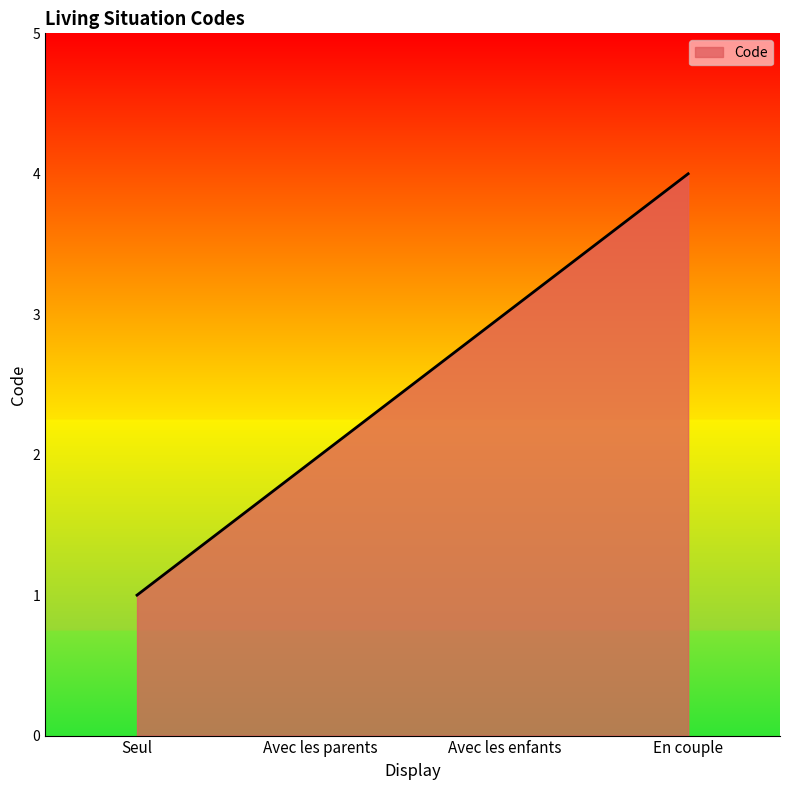

What is the sum of the values at En couple and Avec les parents?

6